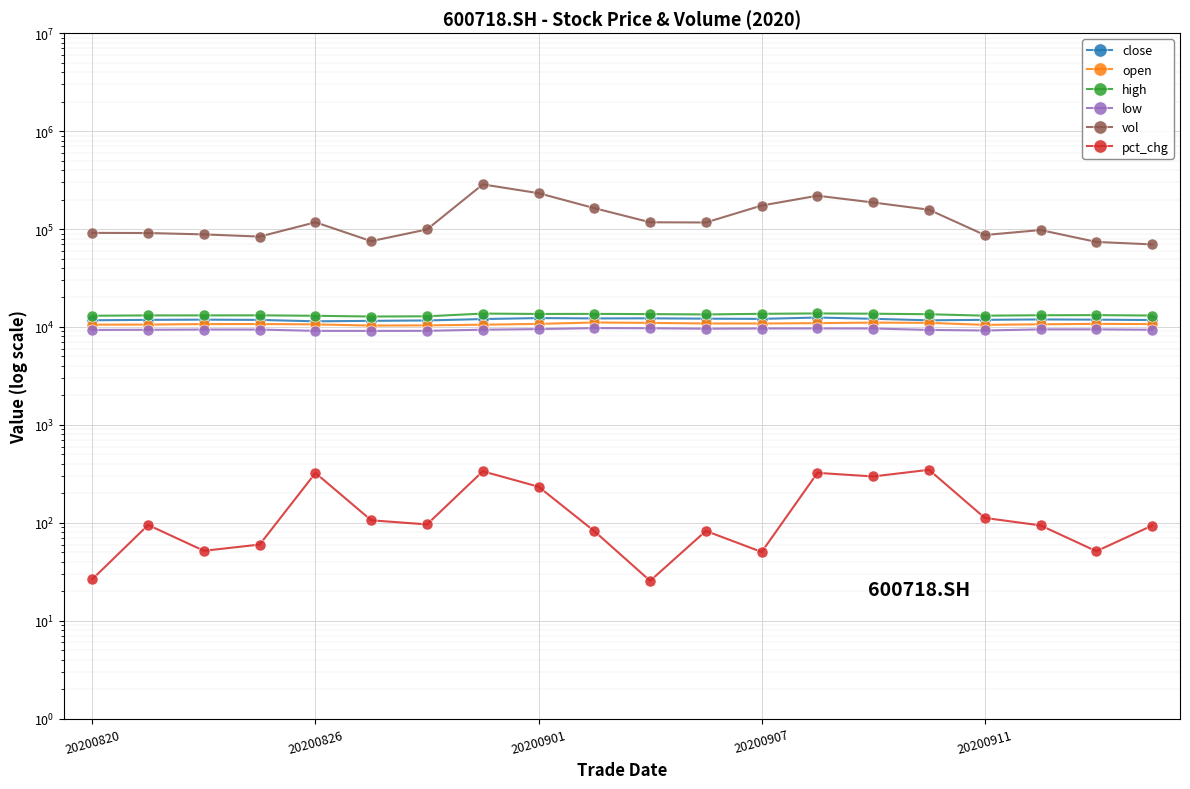

At how many categories does at least one series exceed 69696?

19